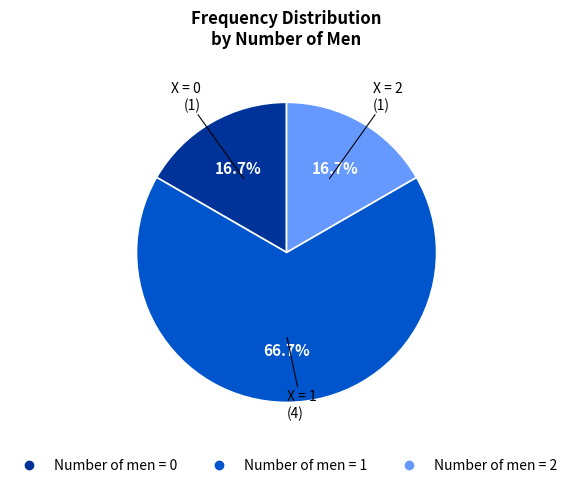

Is there any slice that represents more than half of the pie?

Yes